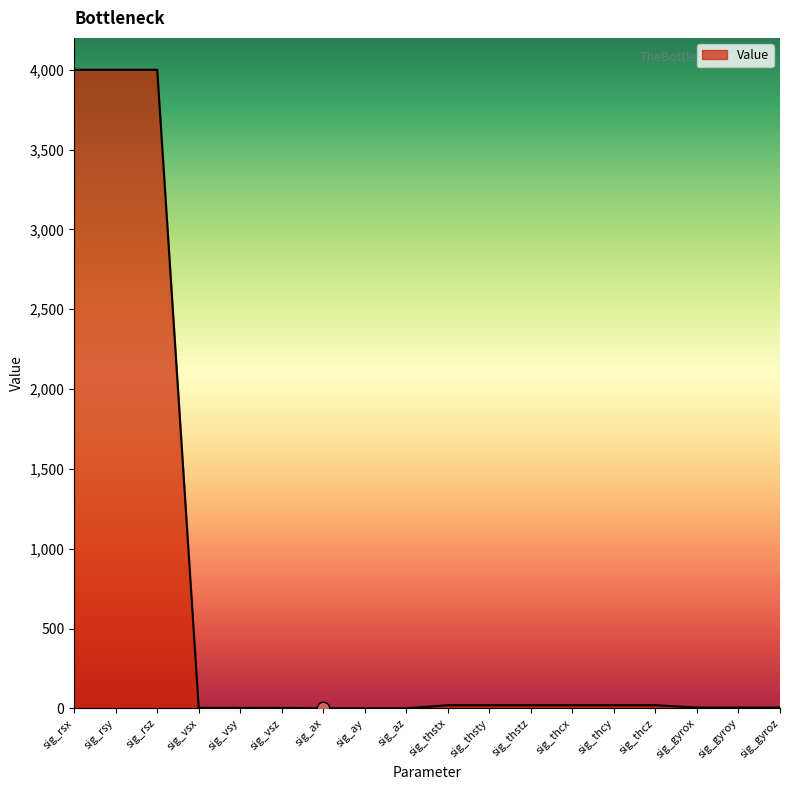

Which has a higher value, sig_rsy or sig_thcz?

sig_rsy